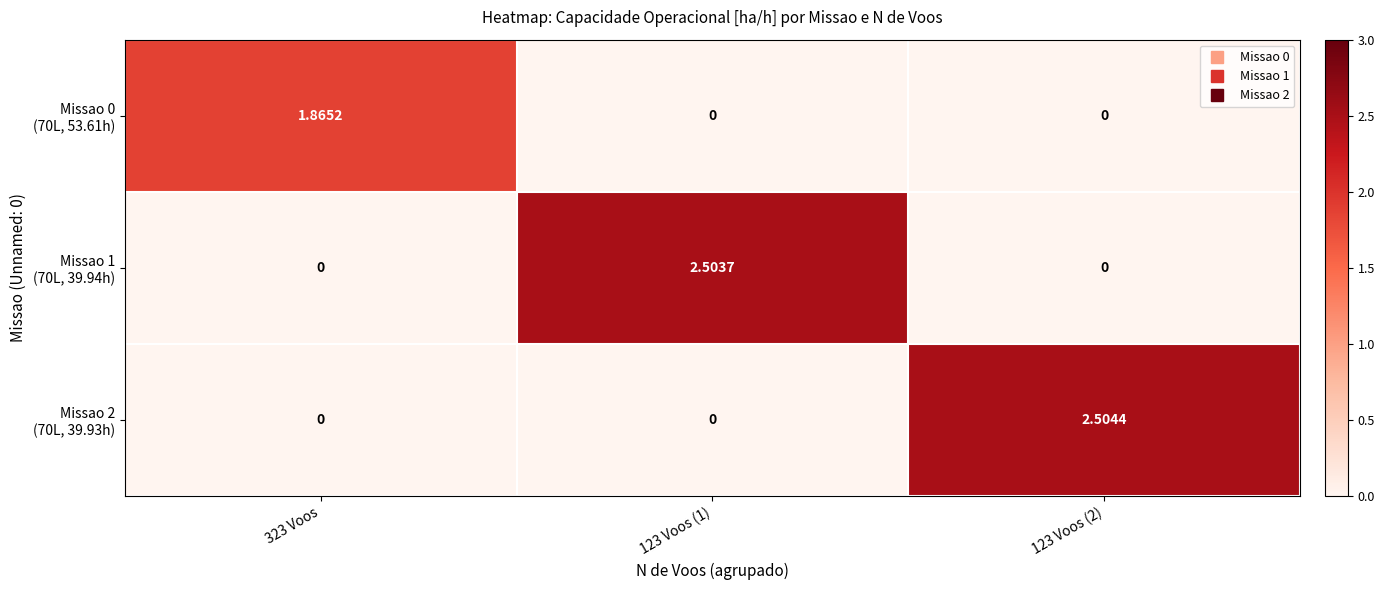

Which series has the largest range (max minus min)?

Missao 2 (70L, 39.93h)